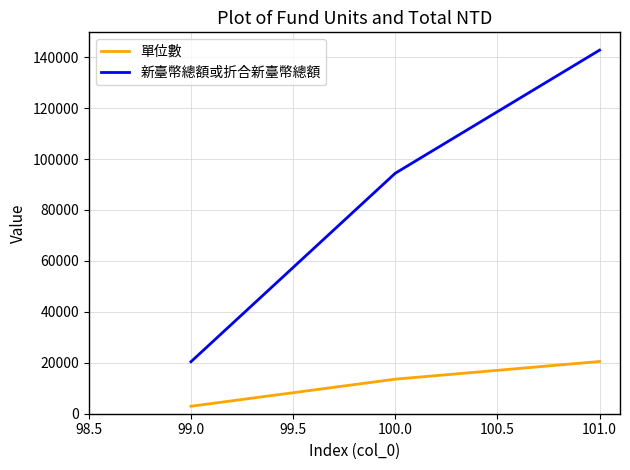

The value of 新臺幣總額或折合新臺幣總額 at 99.0 is 20403.9. True or false?

True